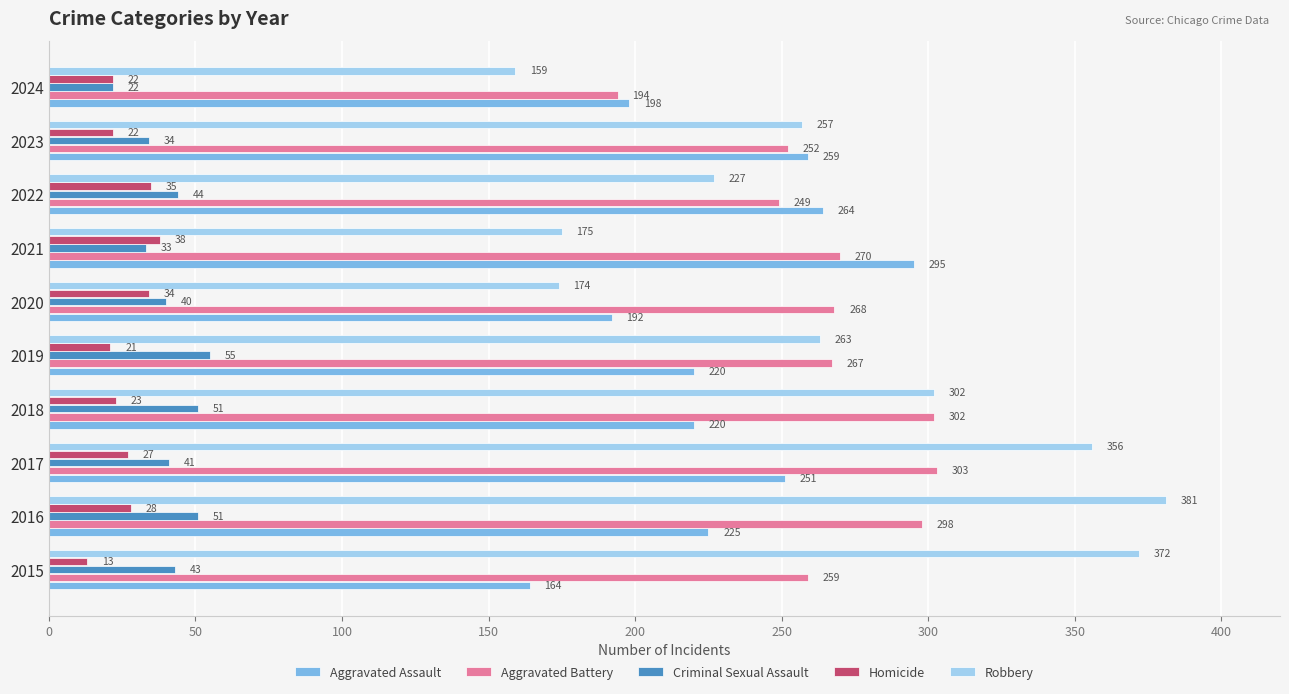

At which label is Aggravated Battery closest to 248?

2022